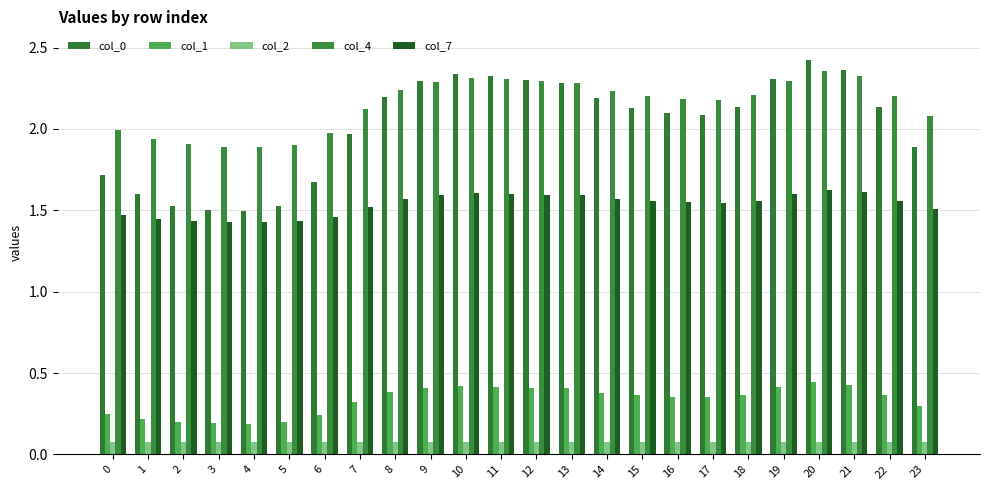

At which label is col_1 closest to 0?

4